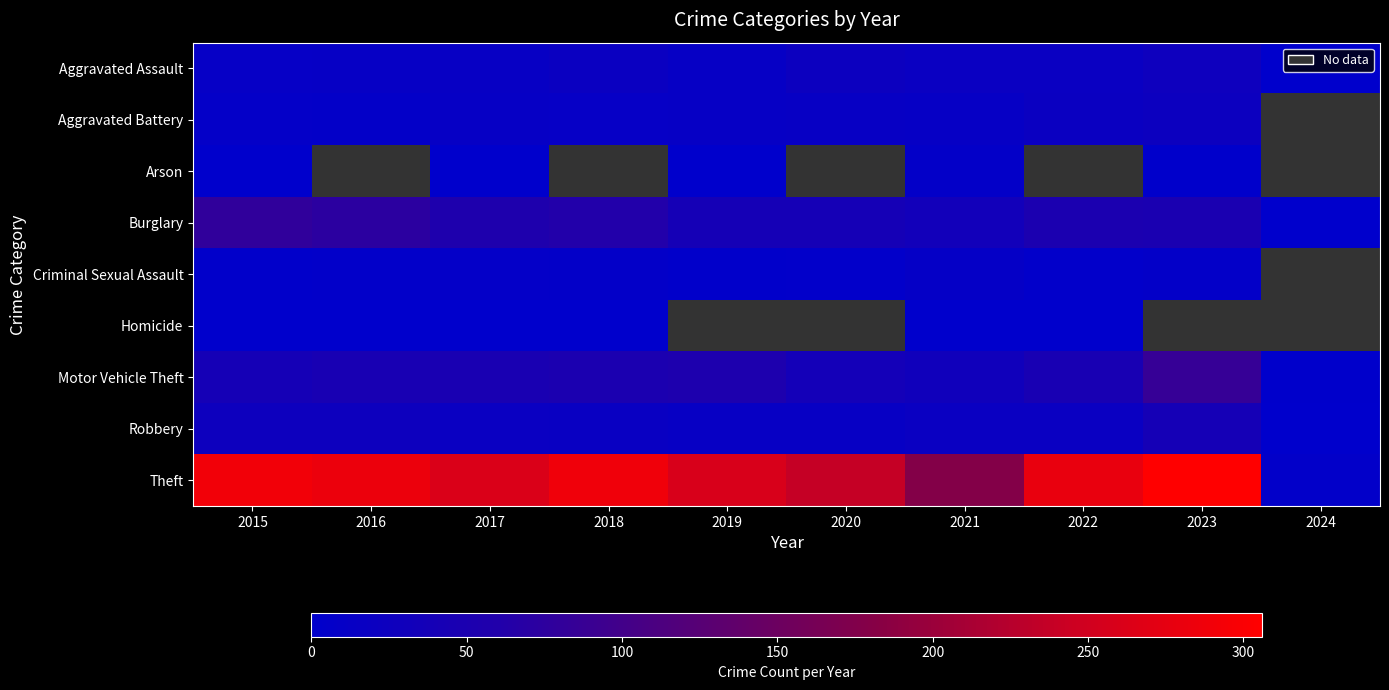

How many categories are shown in the chart?

10